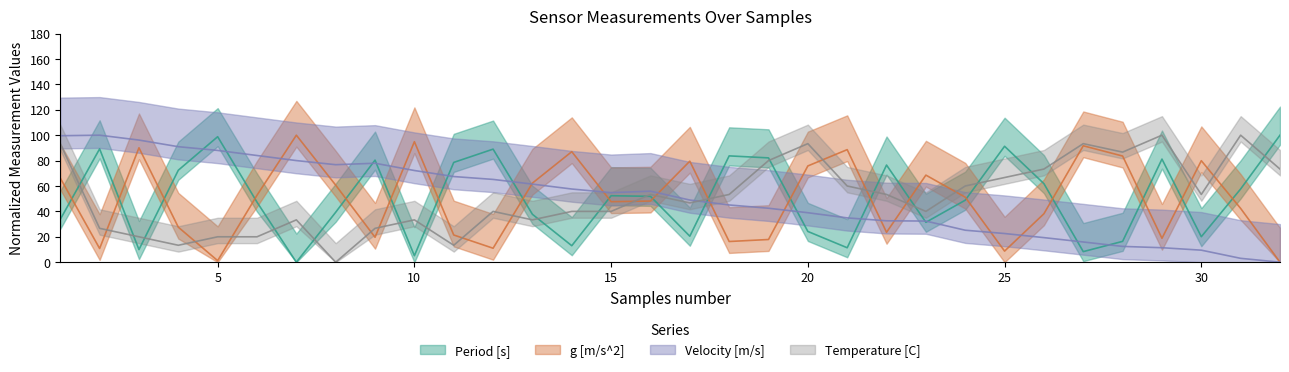

How many positive values does the Period [s] series have?

31